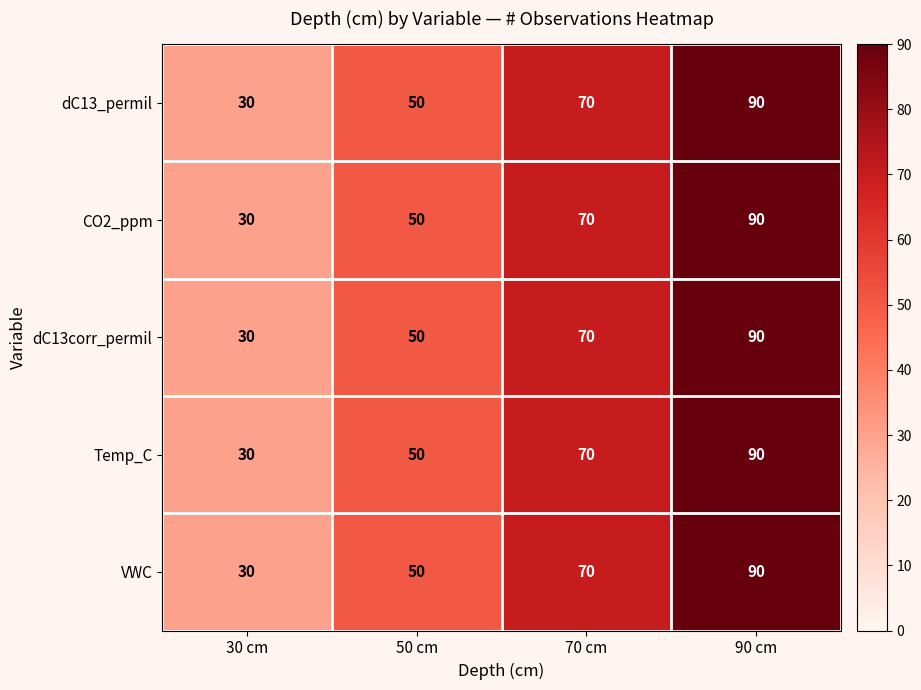

Count the number of categories in the chart.

4